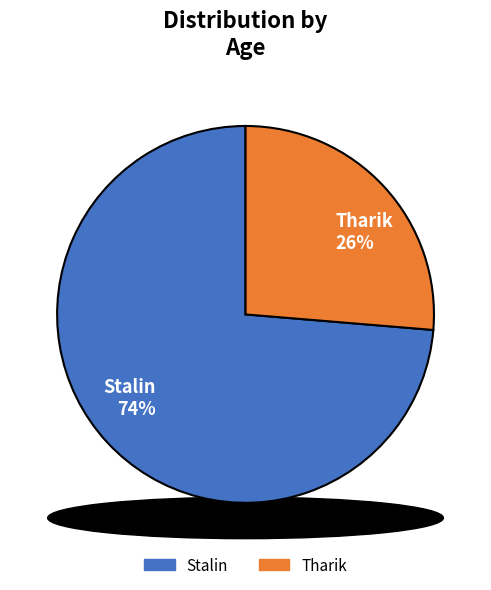

How many segments does this pie chart have?

2